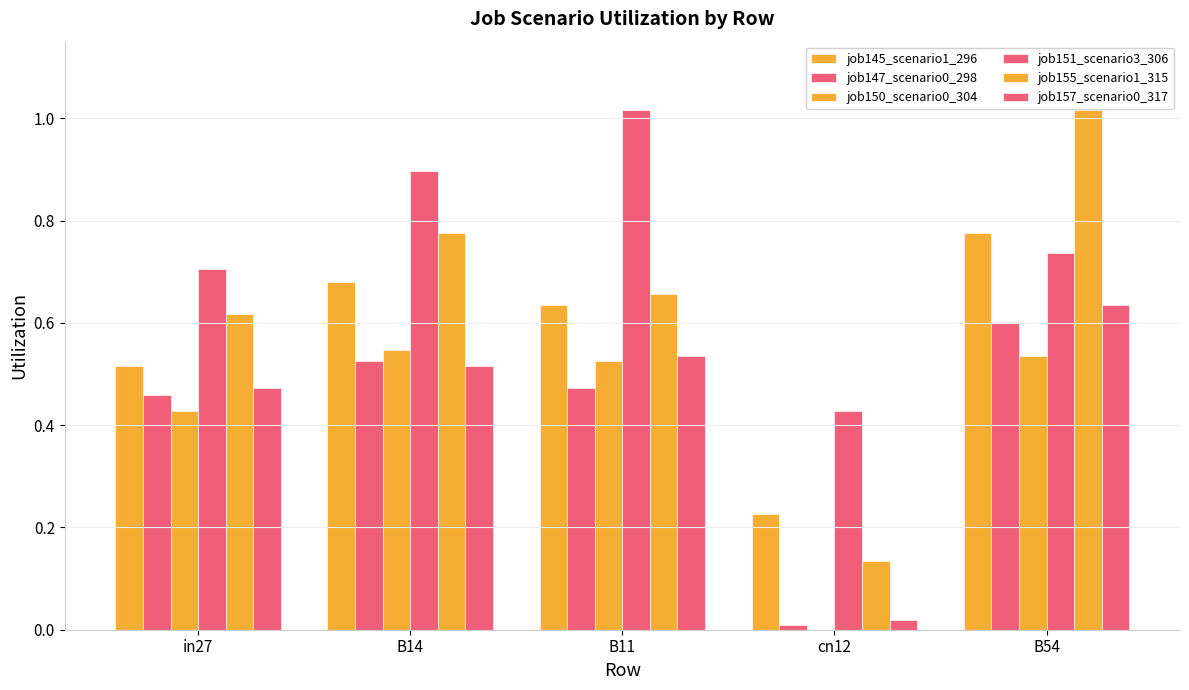

What value does the job155_scenario1_315 series have at B11?

0.7